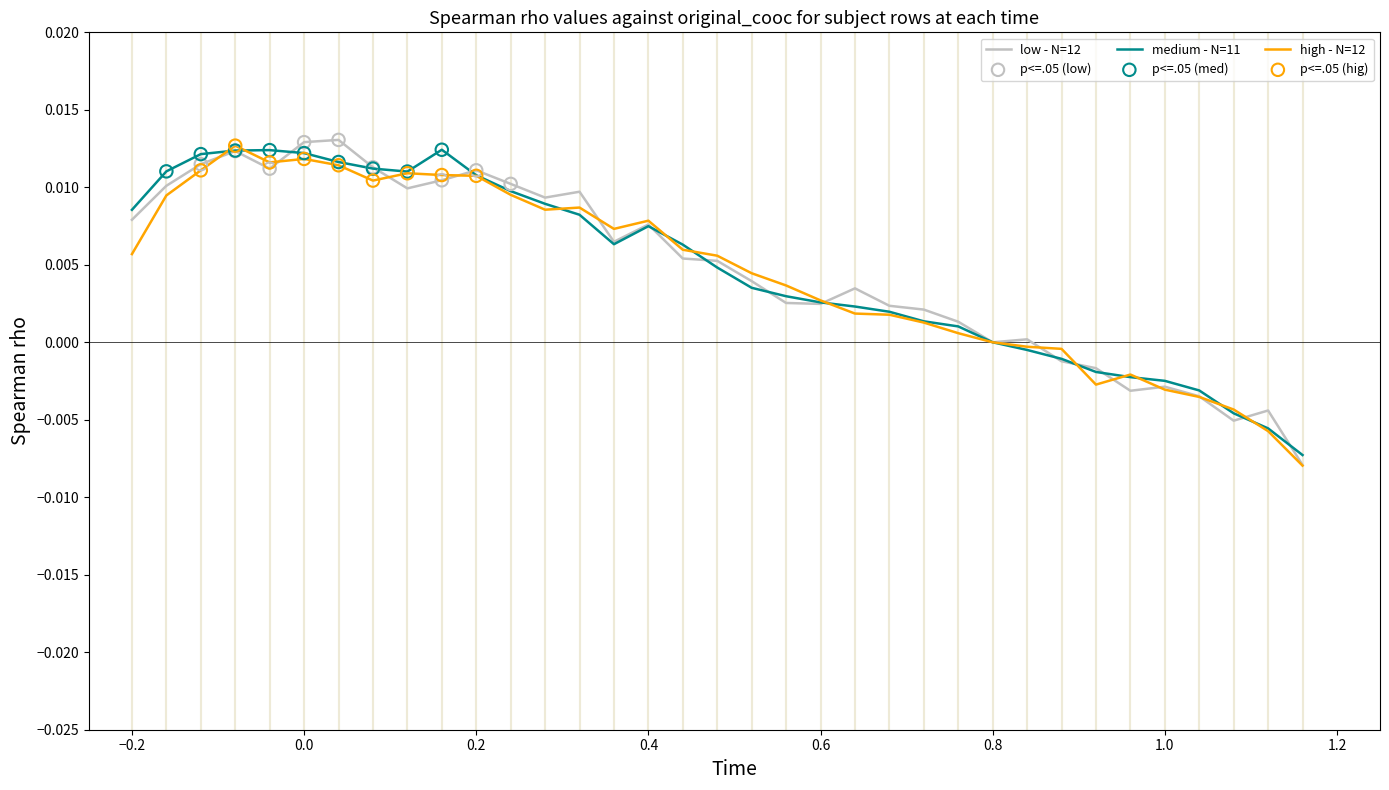

Is the value of low - N=12 at 0.8 greater than the value of high - N=12 at 0.0?

No